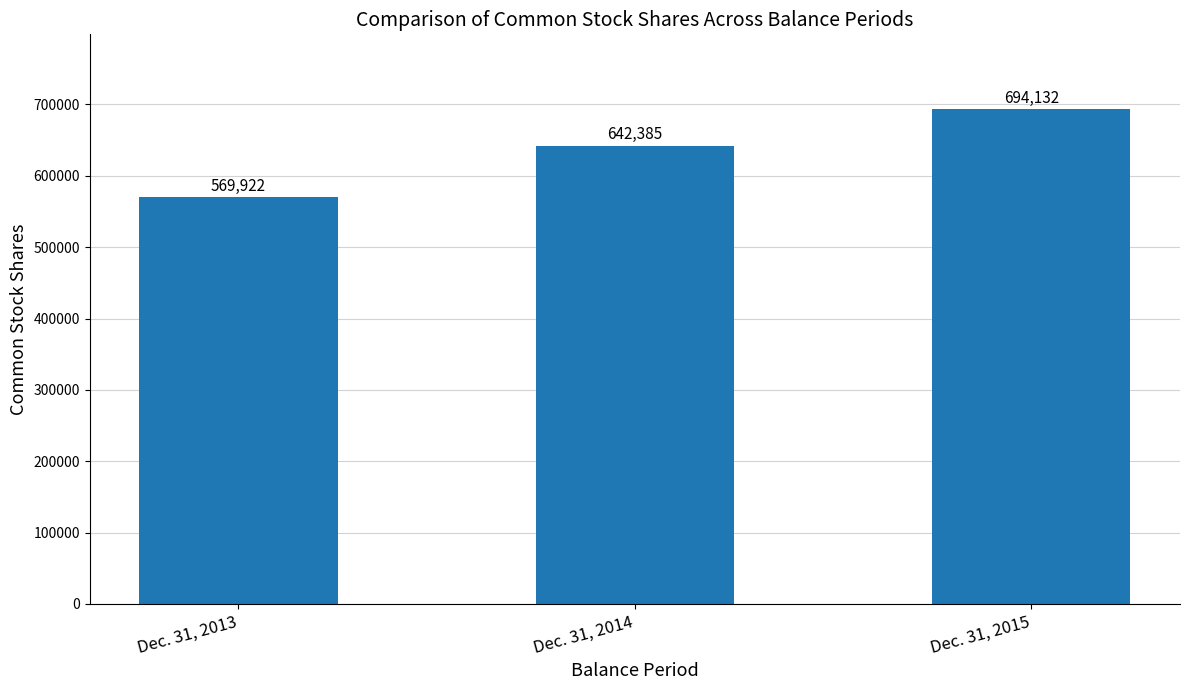

What is the approximate value at Dec. 31, 2014?

642385